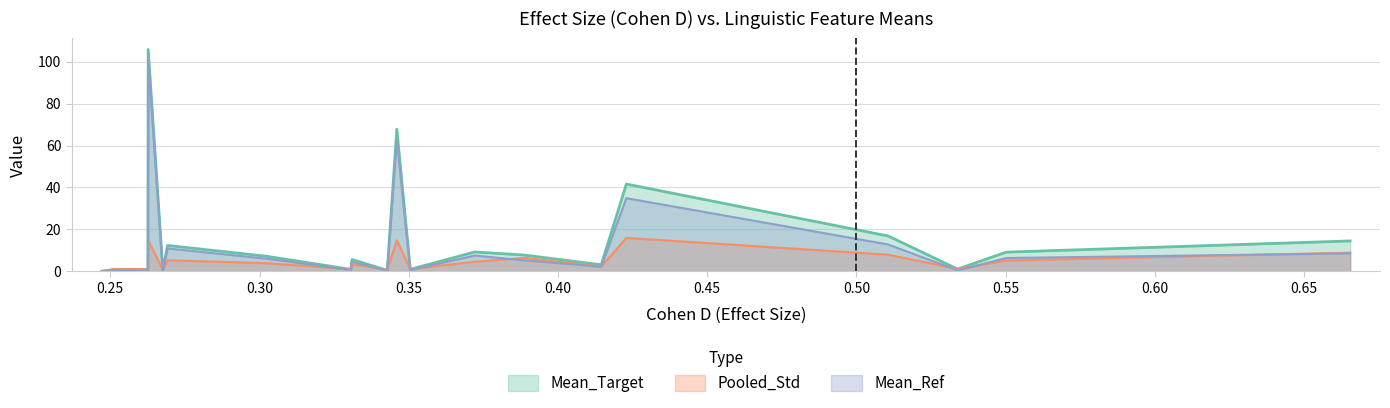

What is the maximum value shown in the chart?

105.8